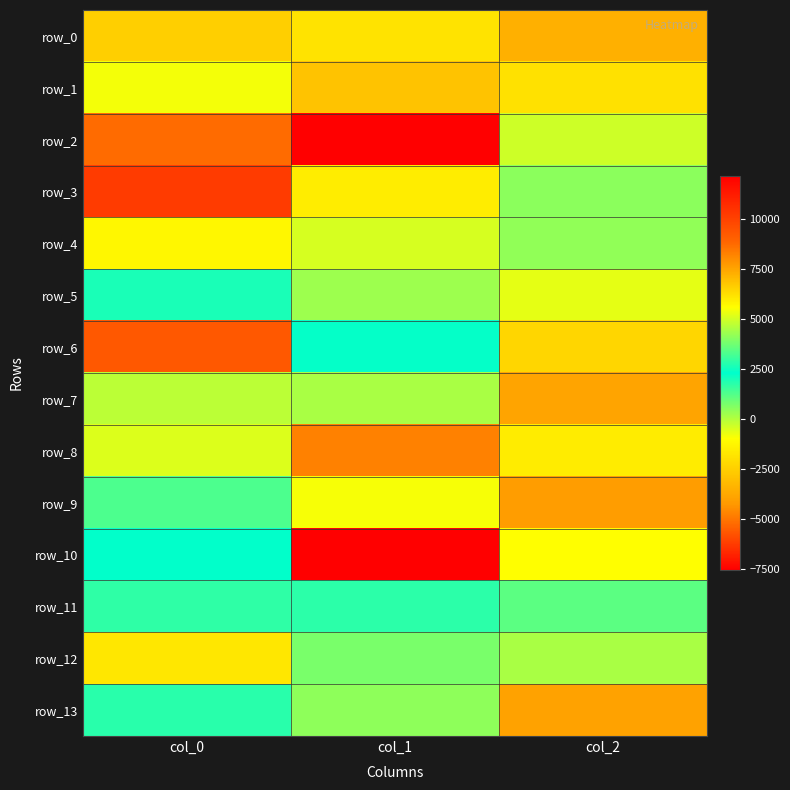

At which label does row_8 first exceed -1567?

col_0